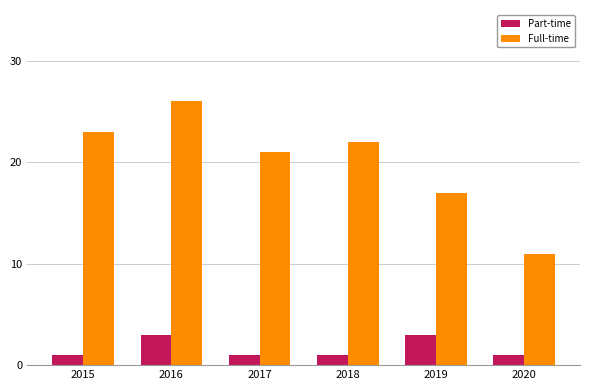

What is the total value across all series at 2015?

24